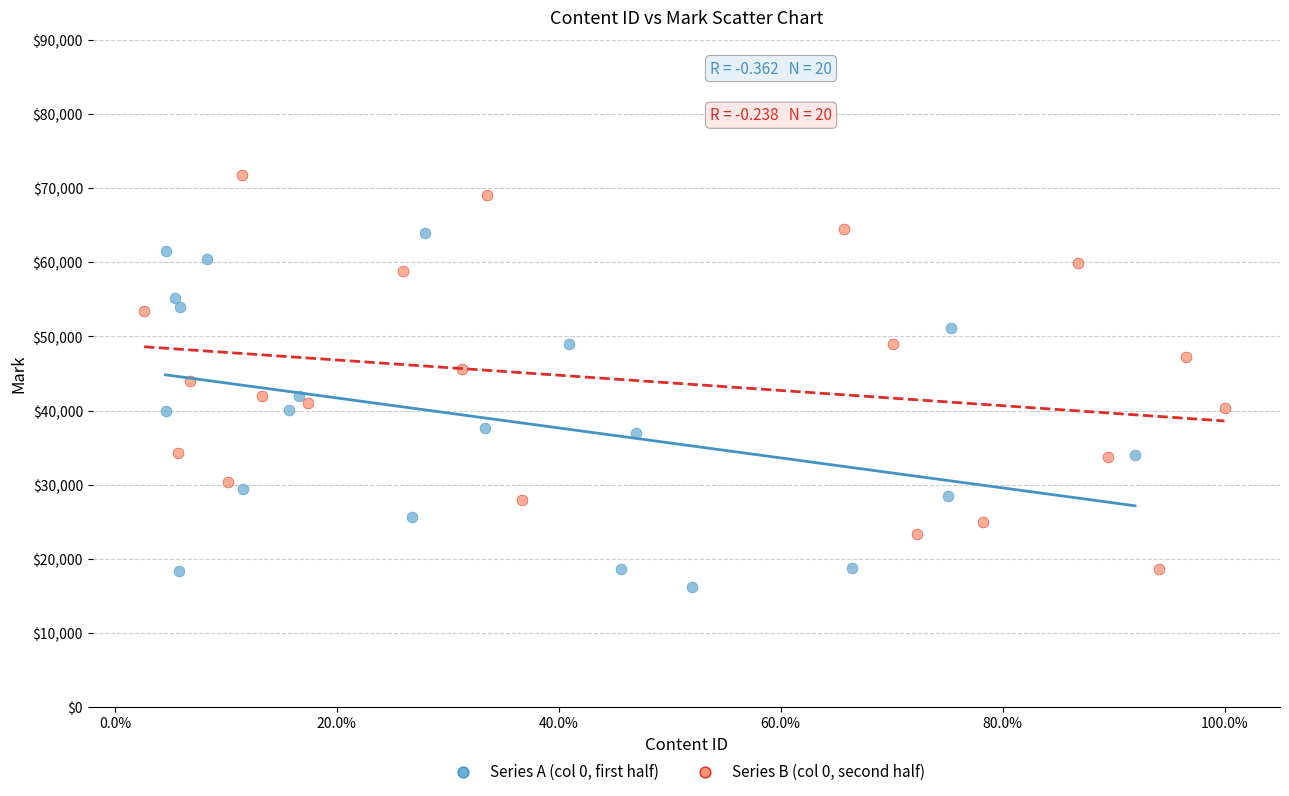

Which series has the largest Y range (max minus min)?

Series B (col 0, second half)